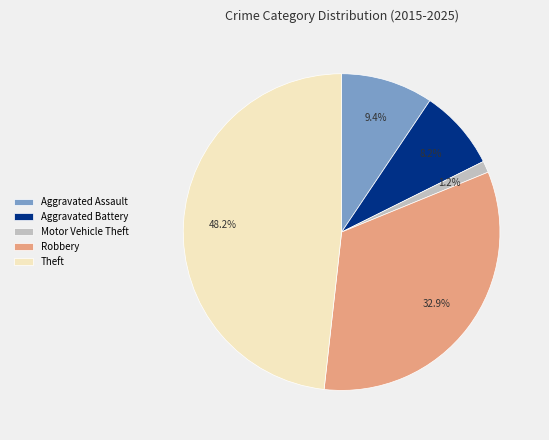

To the nearest percent, what is the combined percentage of Aggravated Battery and Theft?

56%